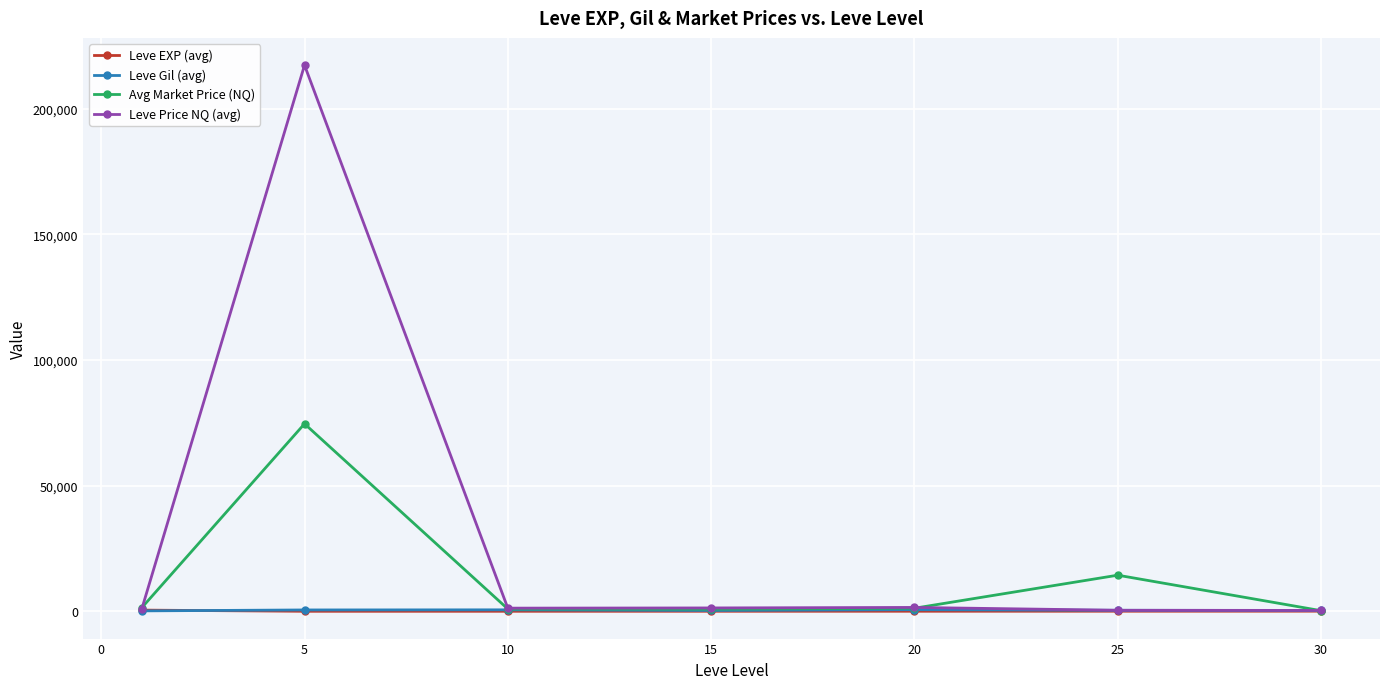

What is the greatest value displayed?

217296.4